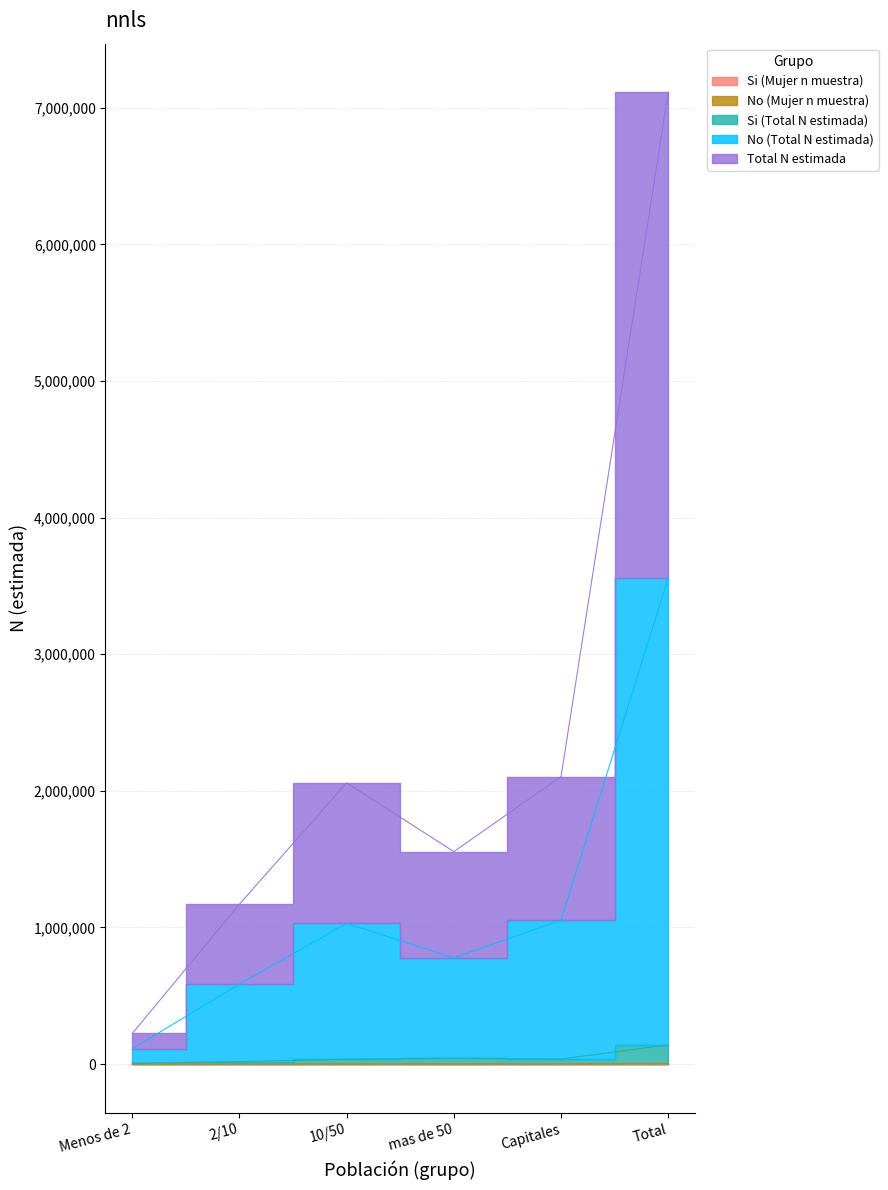

Reading left to right, extract all data points from this chart.

Si (Mujer n muestra): 5	18	34	41	35	133
No (Mujer n muestra): 99	551	938	705	1003	3296
Si (Total N estimada): 6141	18301	36060	43028	37174	140705
No (Total N estimada): 112004	585696	1029911	777879	1052904	3558394
Total N estimada: 223909	1170841	2058884	1555053	2104805	7113492